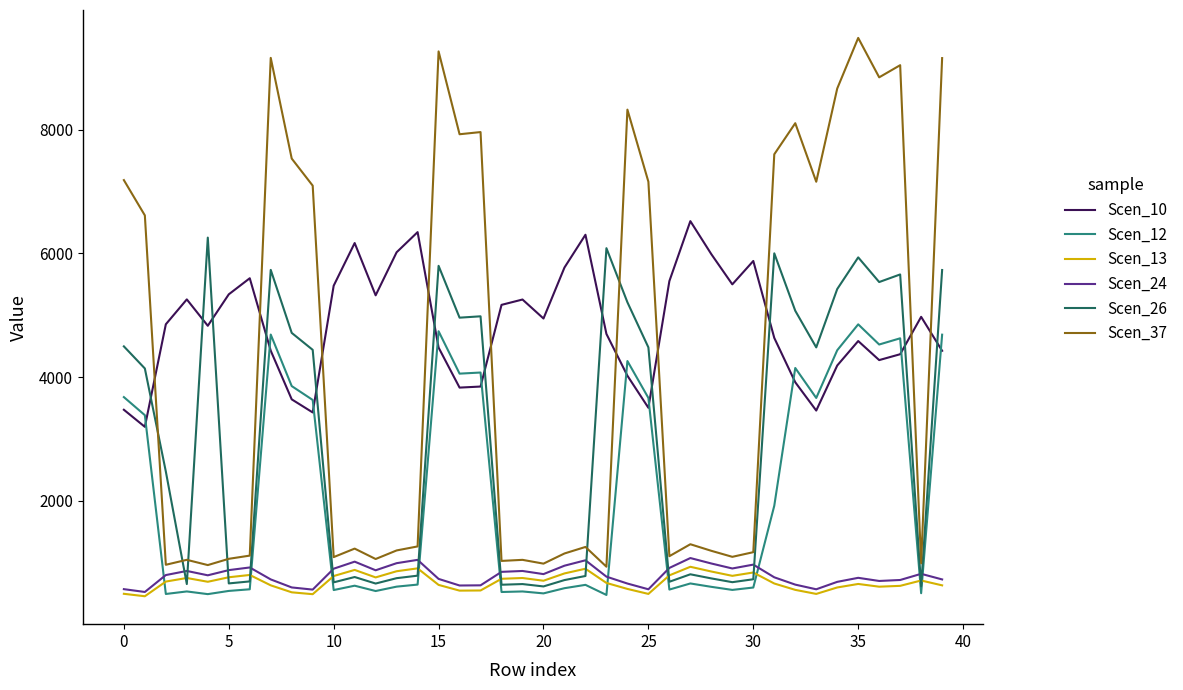

Which series has the largest total across all categories?

Scen_10